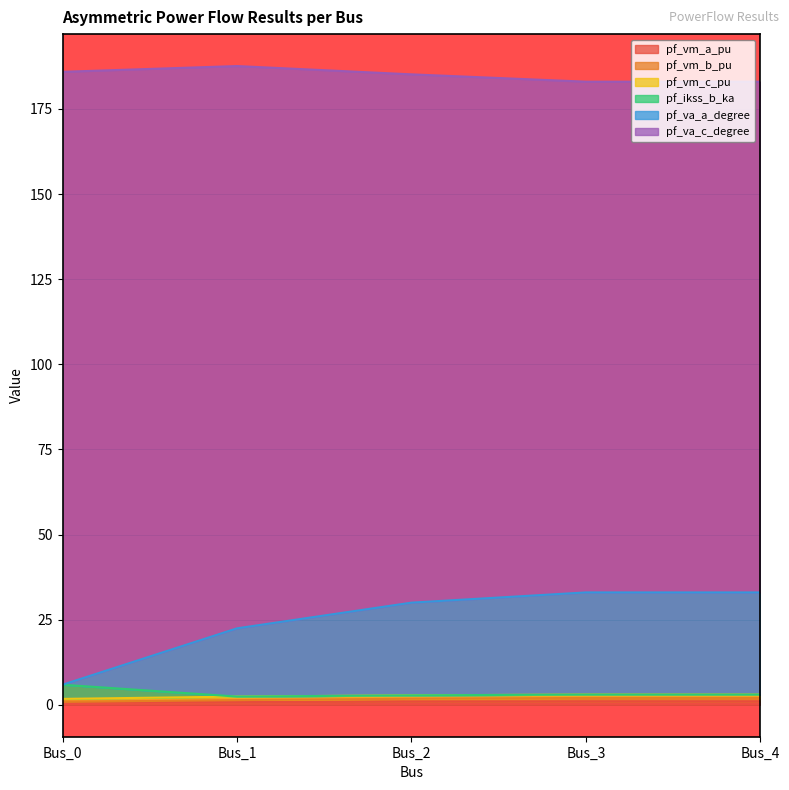

At which category does the chart reach its minimum across all series?

Bus_1